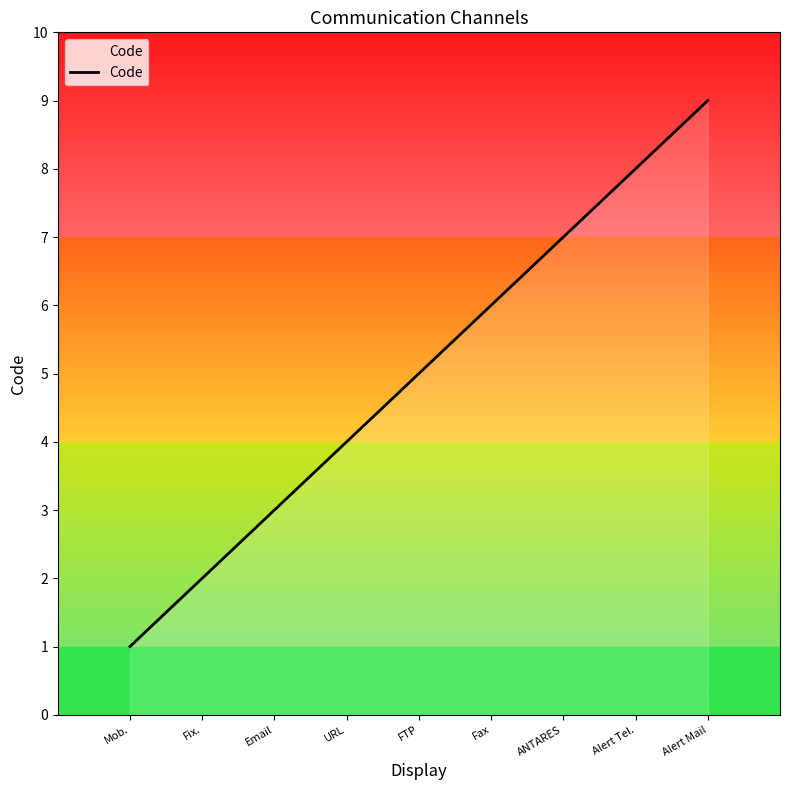

What is the sum of the values at URL and Email?

7